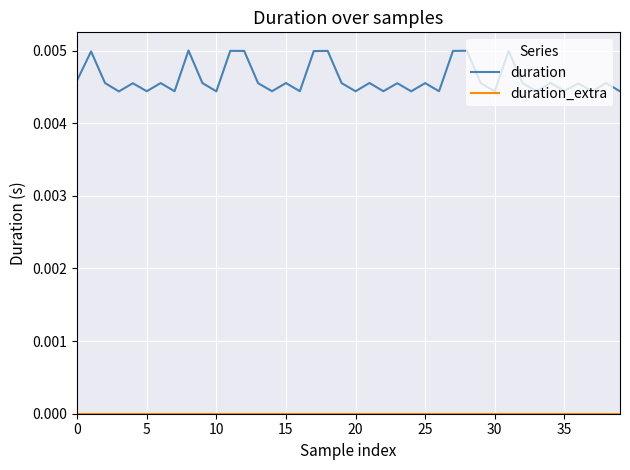

Which series has the largest total across all categories?

duration